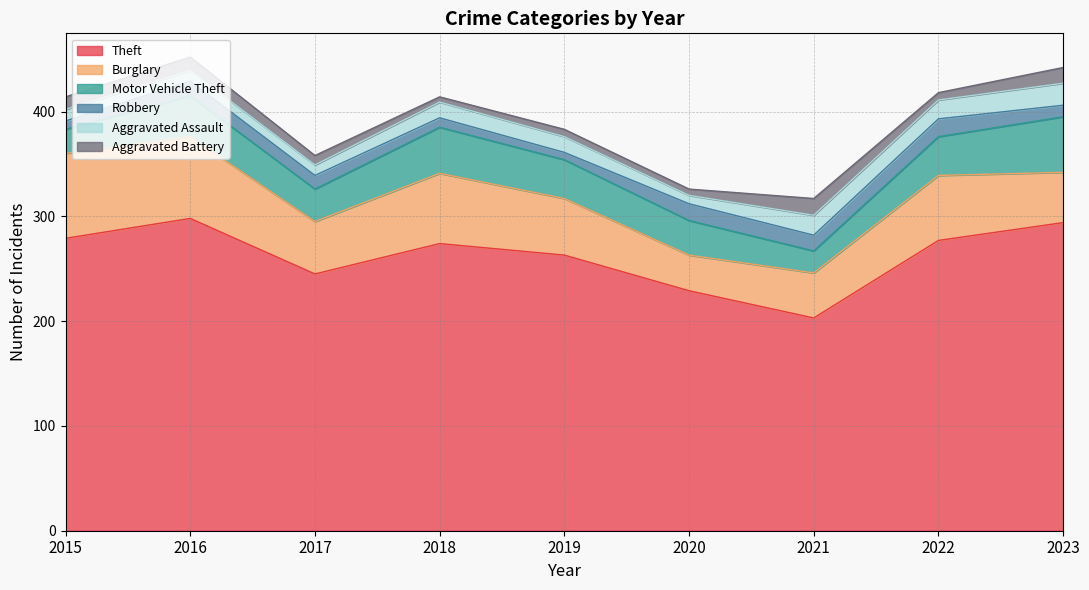

What is the difference between the maximum and minimum values in the Motor Vehicle Theft series?

32